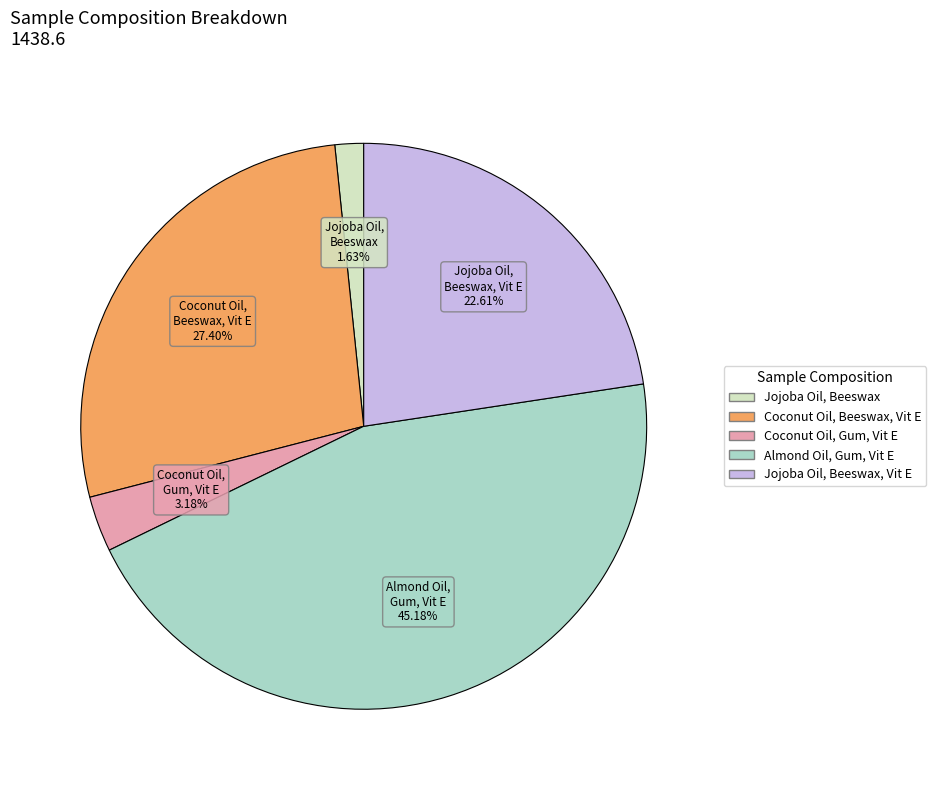

Count the number of slices in the pie.

5